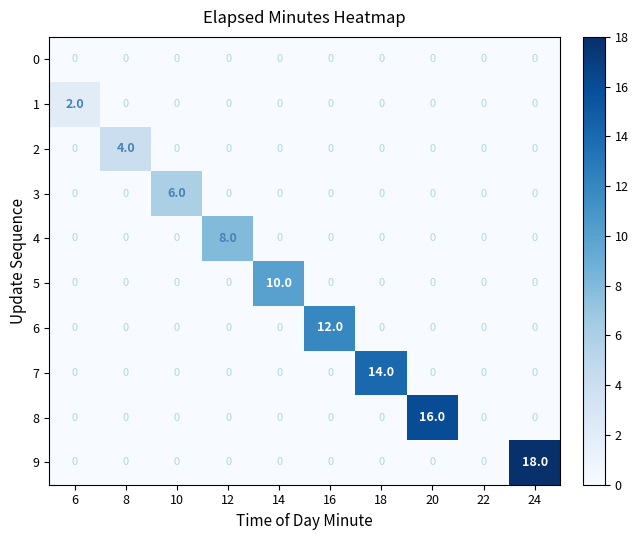

The 1 series shows 1 at 8. True or false?

False